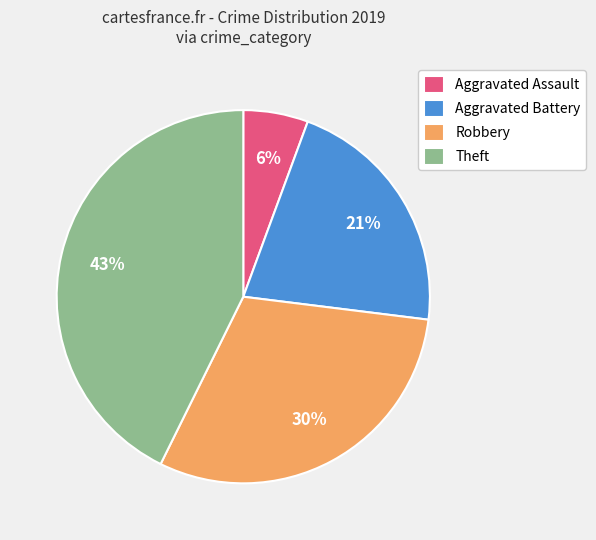

Combined, do Aggravated Assault and Theft account for over 50%?

No